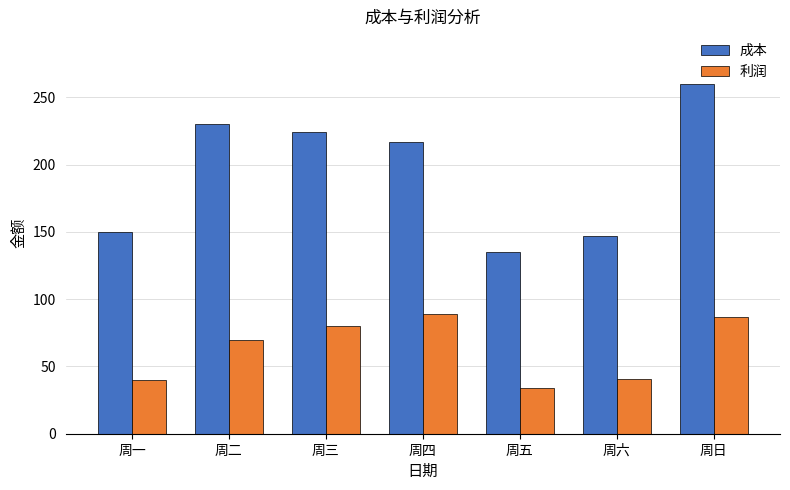

What is the label of the 6th bar from the right?

周二